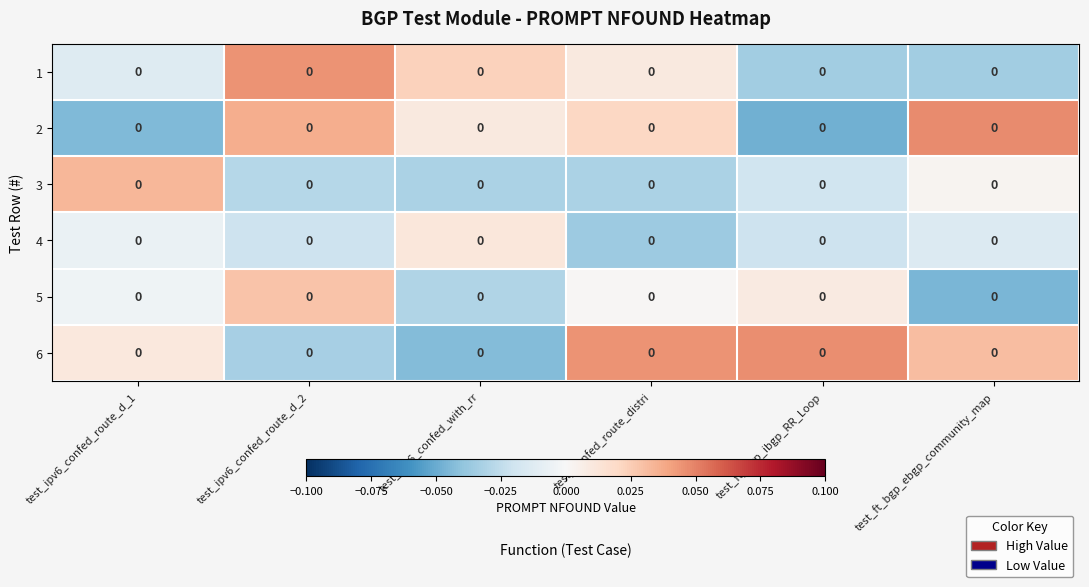

At test_ft_bgp_ebgp_community_map, list the series in order from smallest to largest.

5, 1, 4, 3, 6, 2